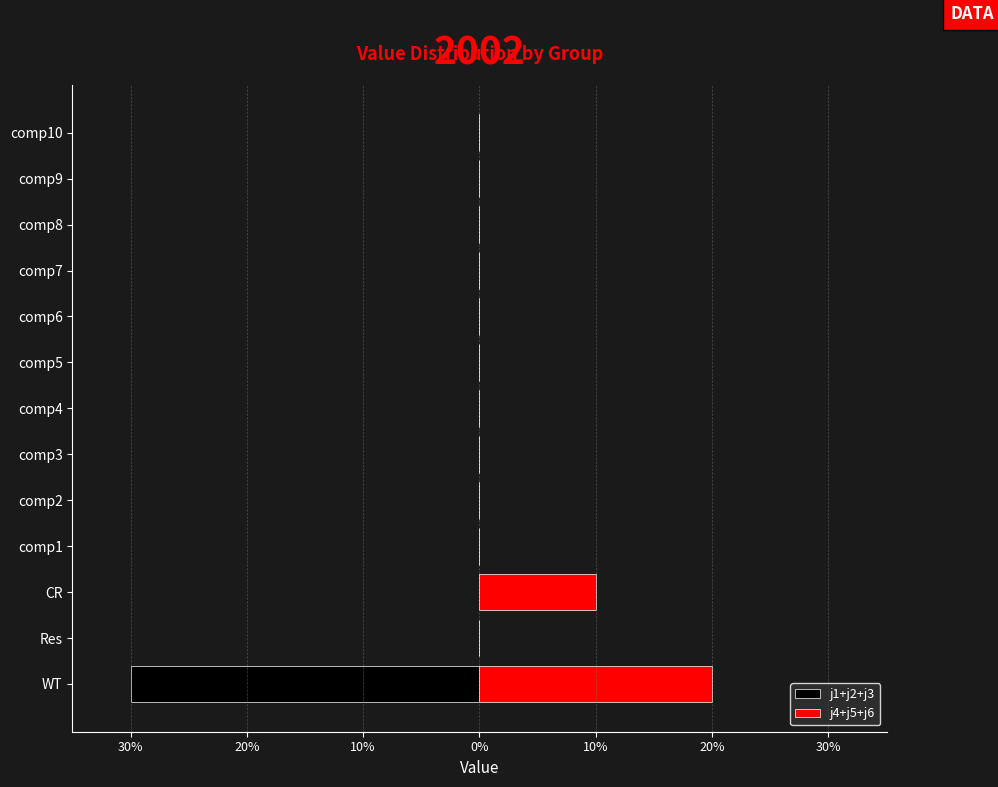

What is the difference between the j4+j5+j6 values at comp8 and WT?

20